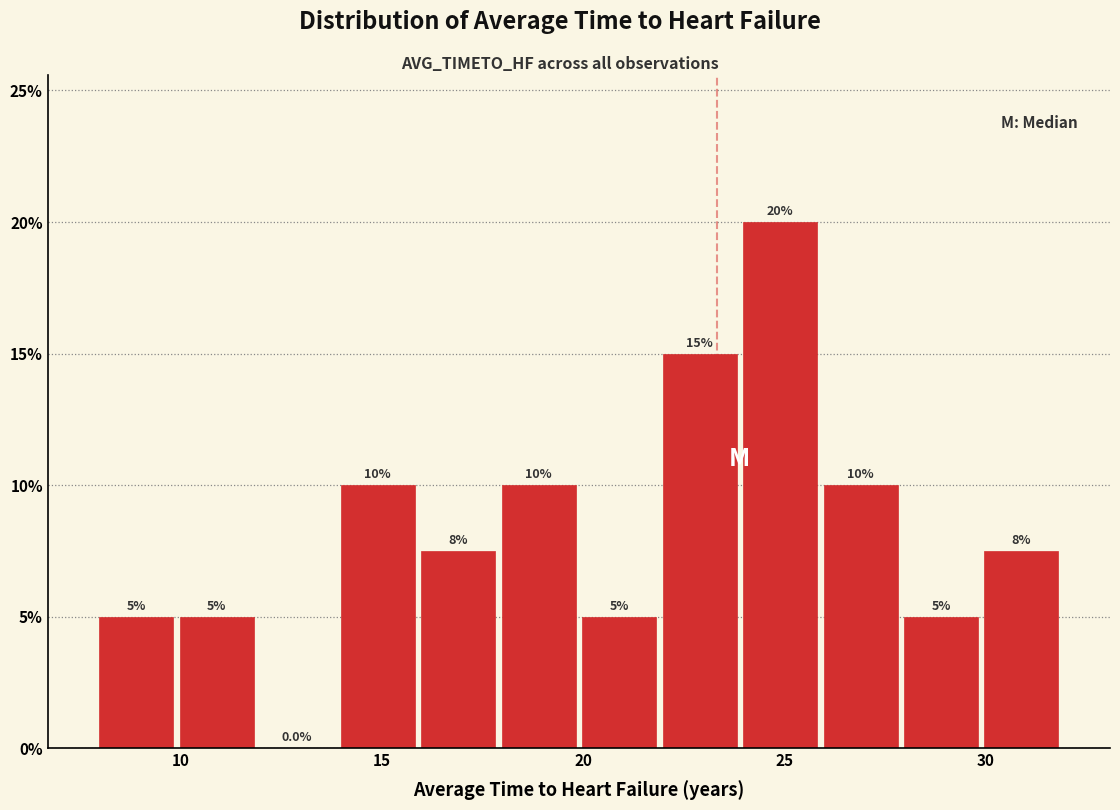

Over which range of the x-axis is the bar tallest?

24 to 26